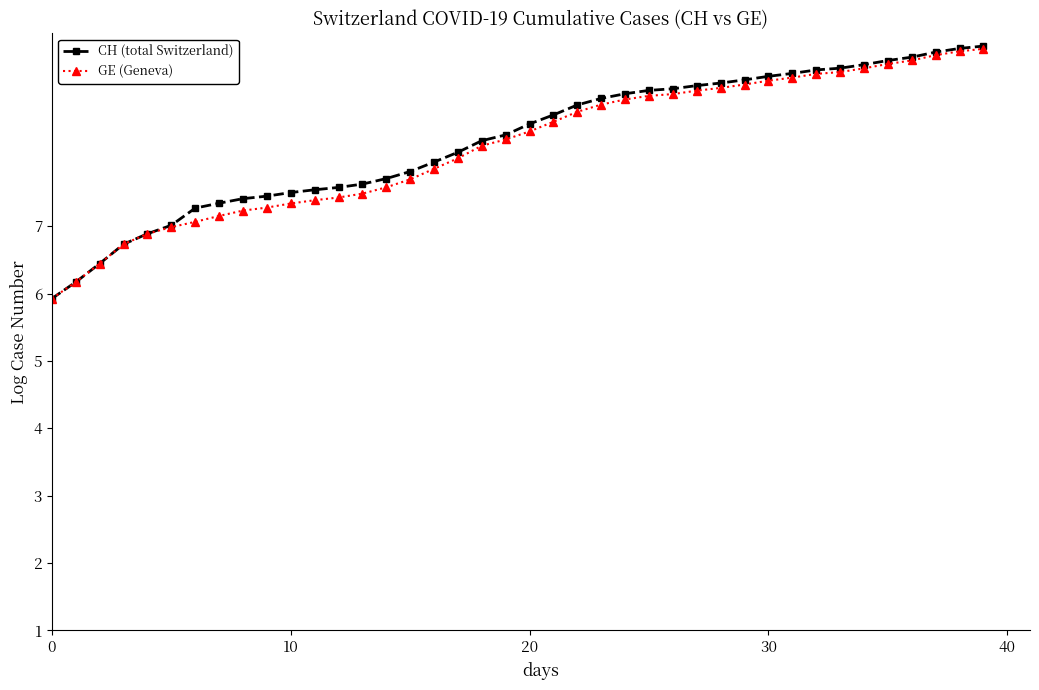

Which series has the largest range (max minus min)?

CH (total Switzerland)